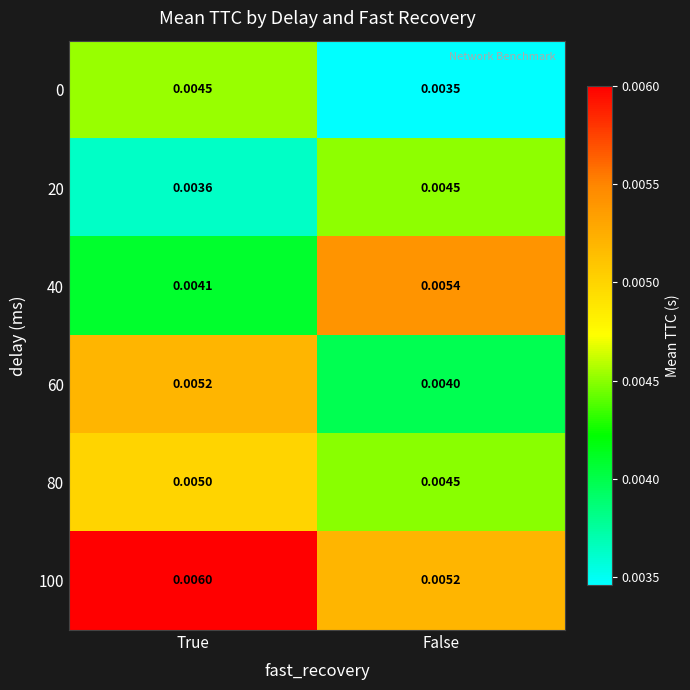

Where is 20 nearest to the value 0?

True